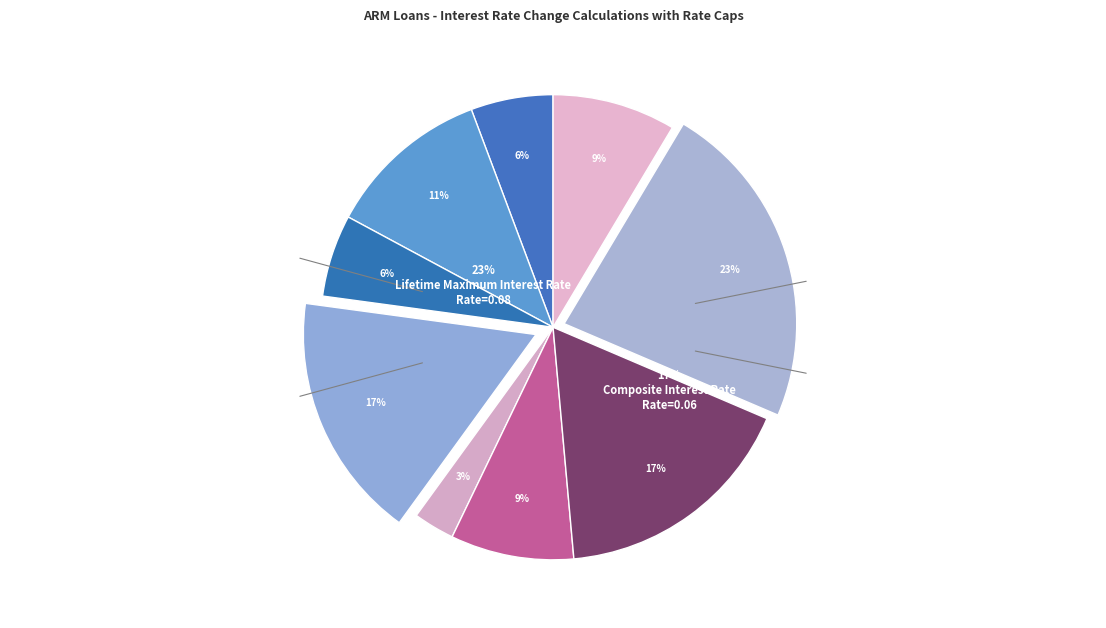

Does any single category account for the majority?

No